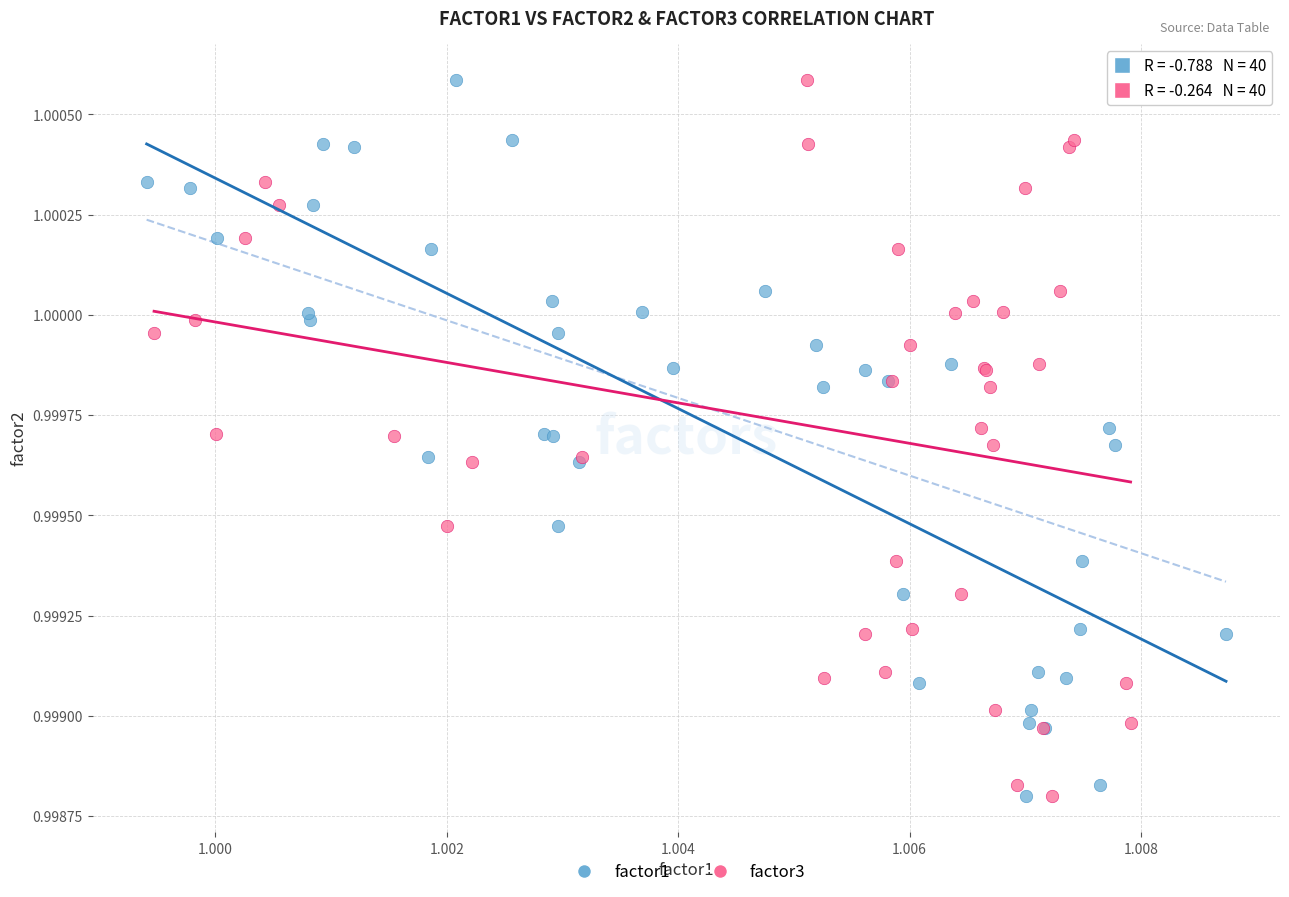

What are all the series names shown in the legend?

factor1, factor3